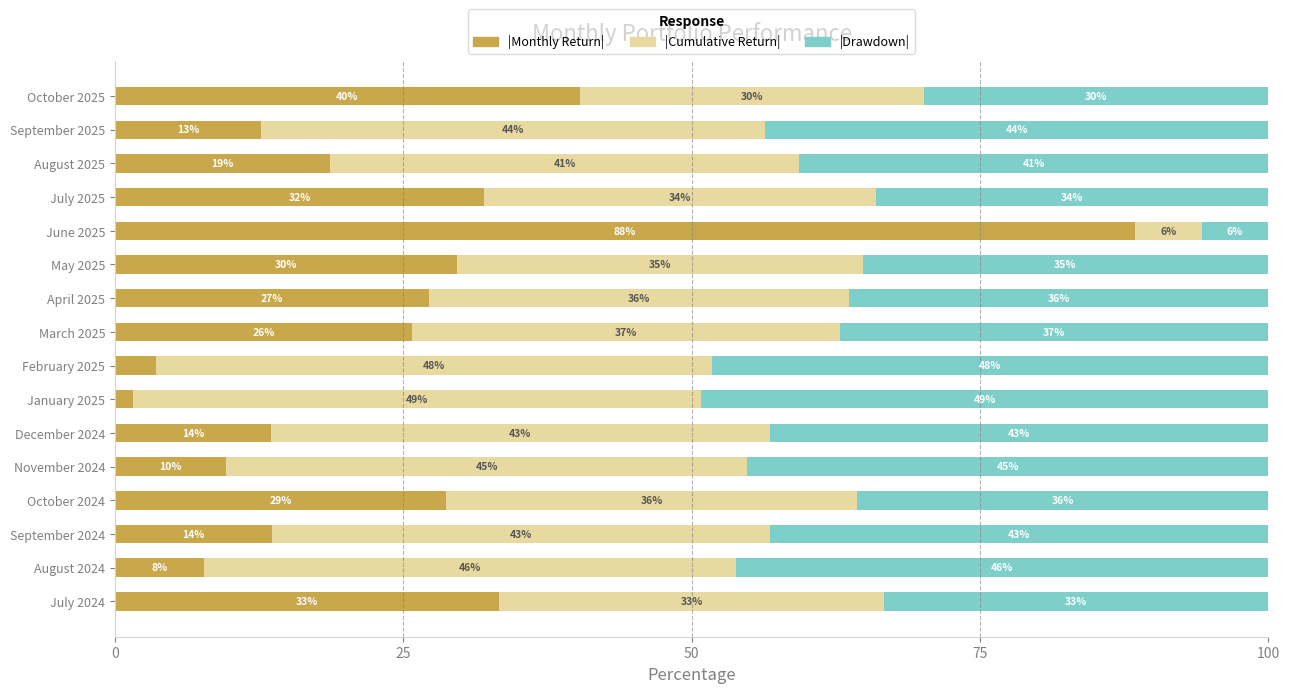

What are all the series names shown in the legend?

|Monthly Return|, |Cumulative Return|, |Drawdown|